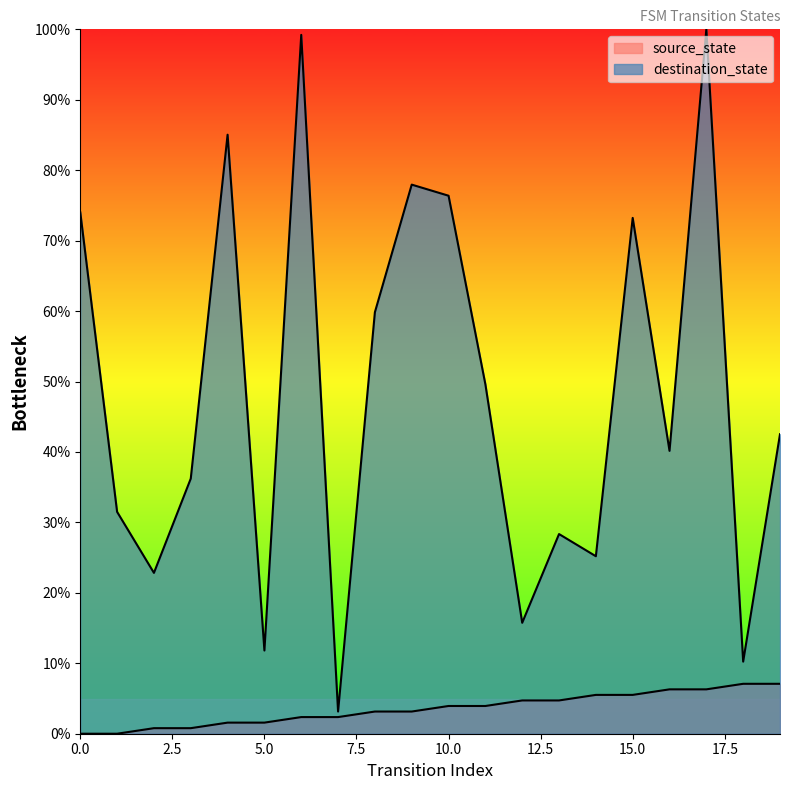

How many lines are shown in the chart?

2